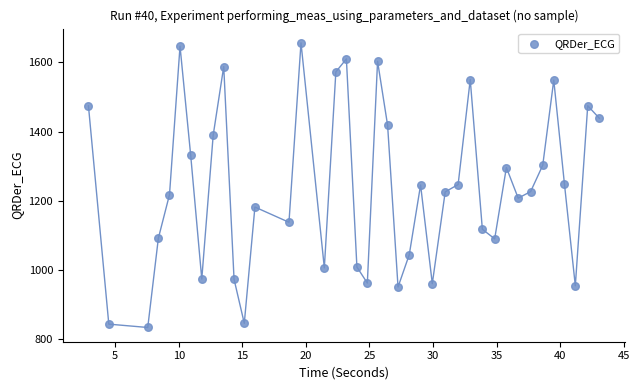

What is the range of Y values (max minus min)?

822.6